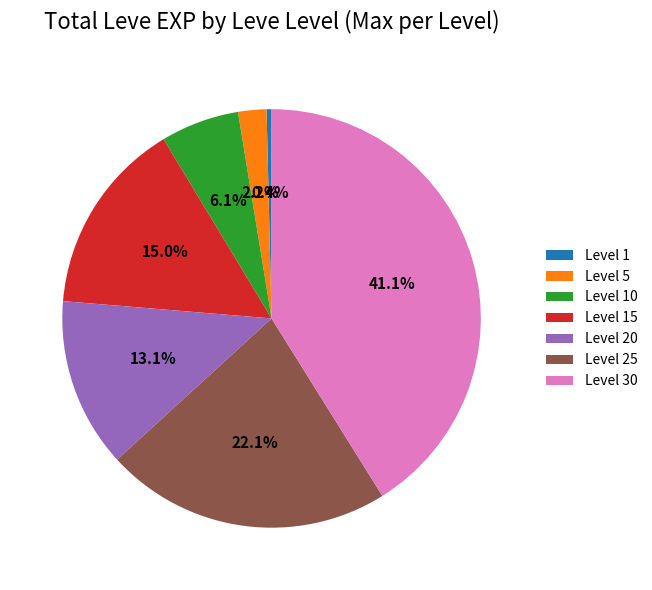

To the nearest percent, what percentage of the pie is Level 30?

41%